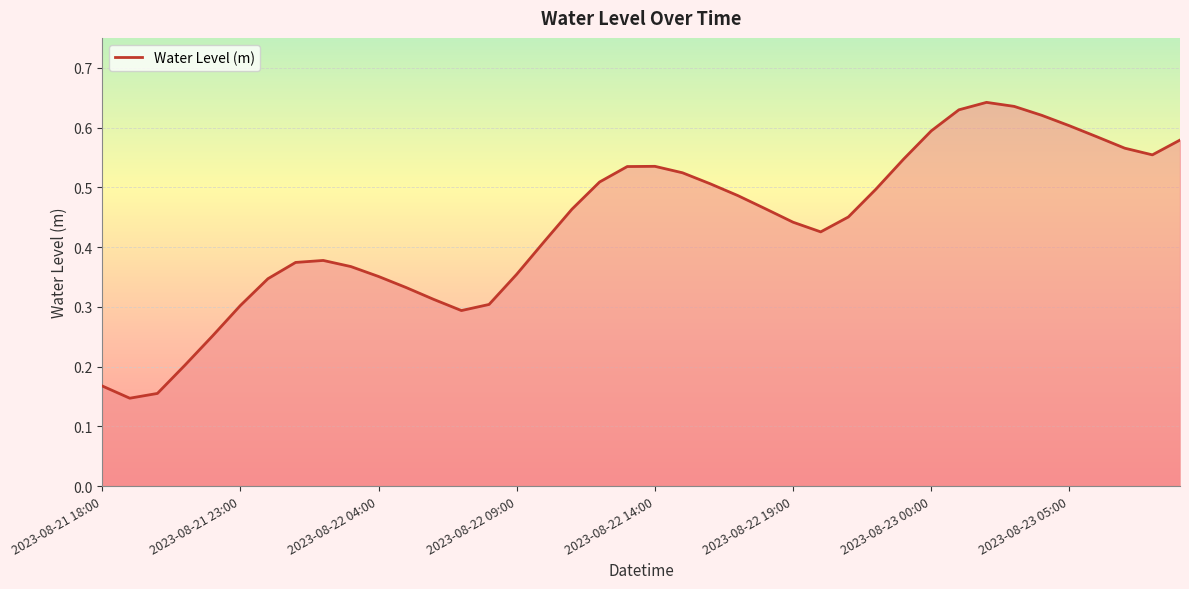

How many lines are shown in the chart?

1